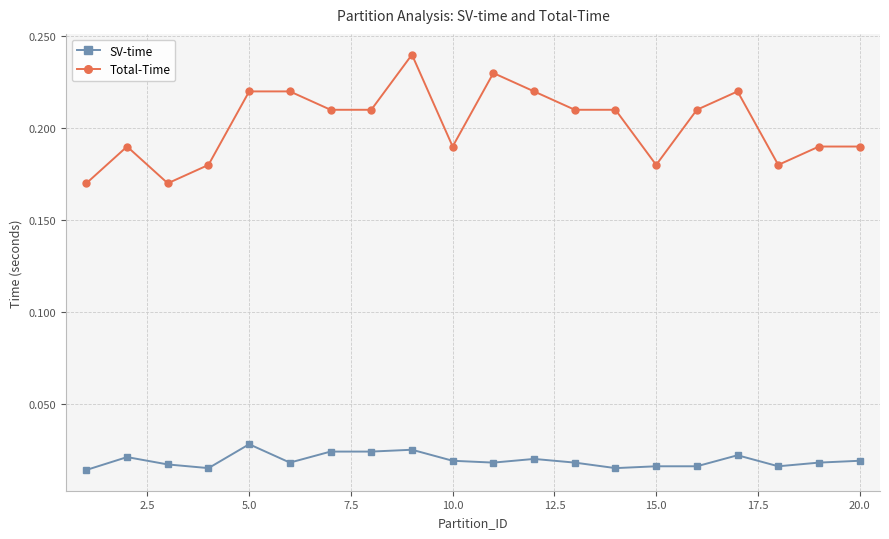

What is the sum of all Total-Time values?

4.0